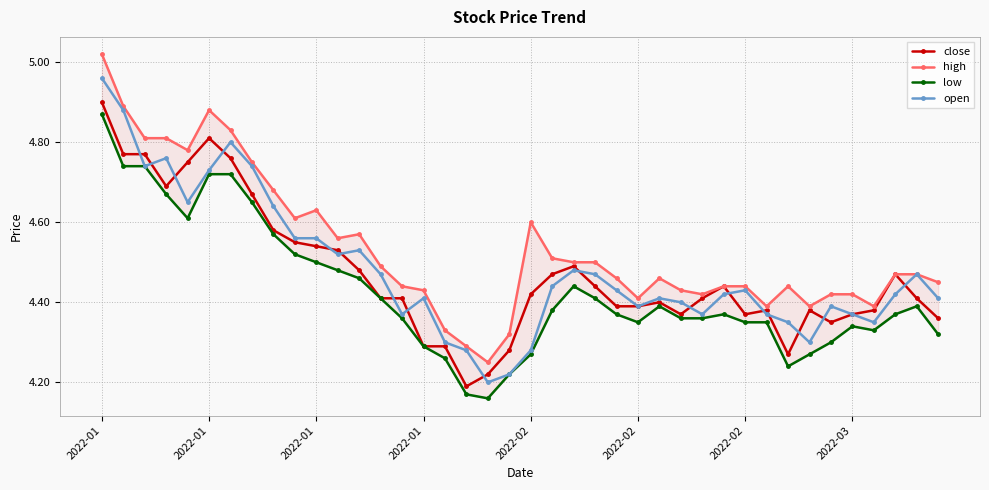

What is the highest value of the low series?

4.9